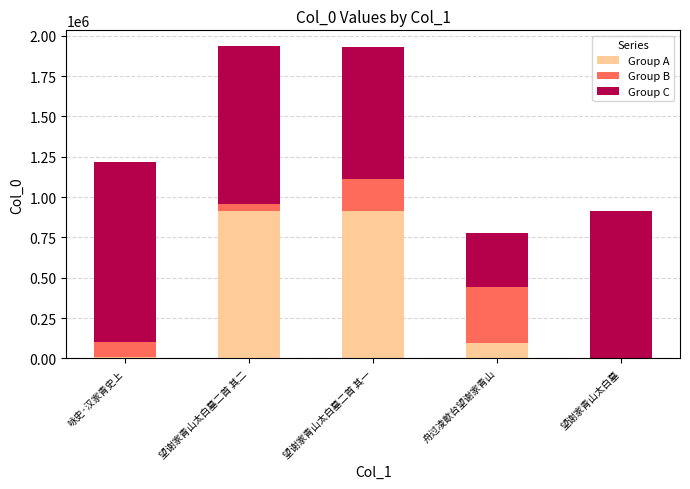

What is the sum of the Group A values at 舟过凌歊台望谢家青山 and 望谢家青山太白墓二首 其二?

1008416